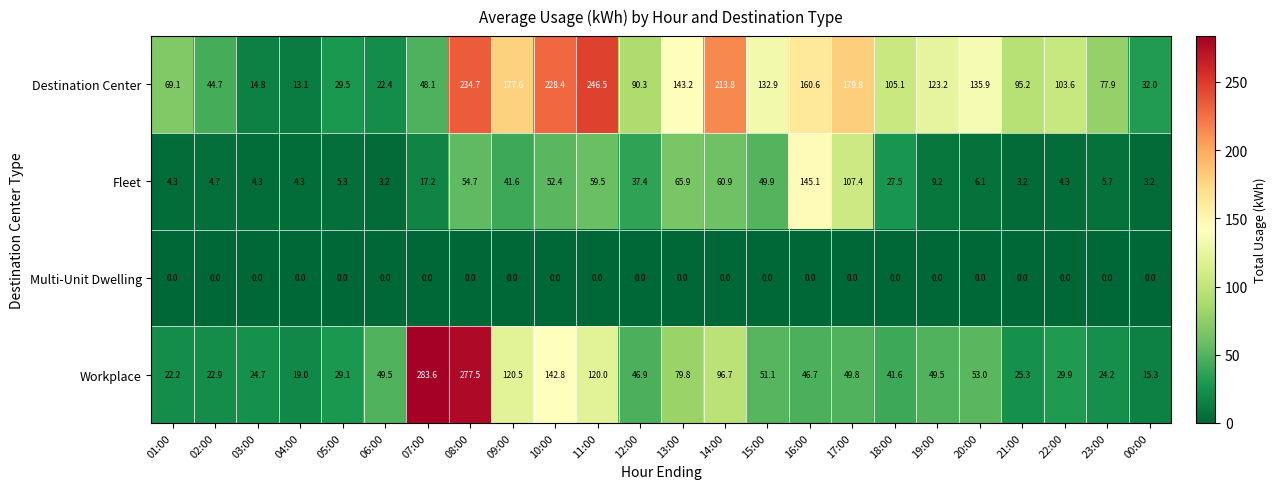

How many data points does each series have?

24